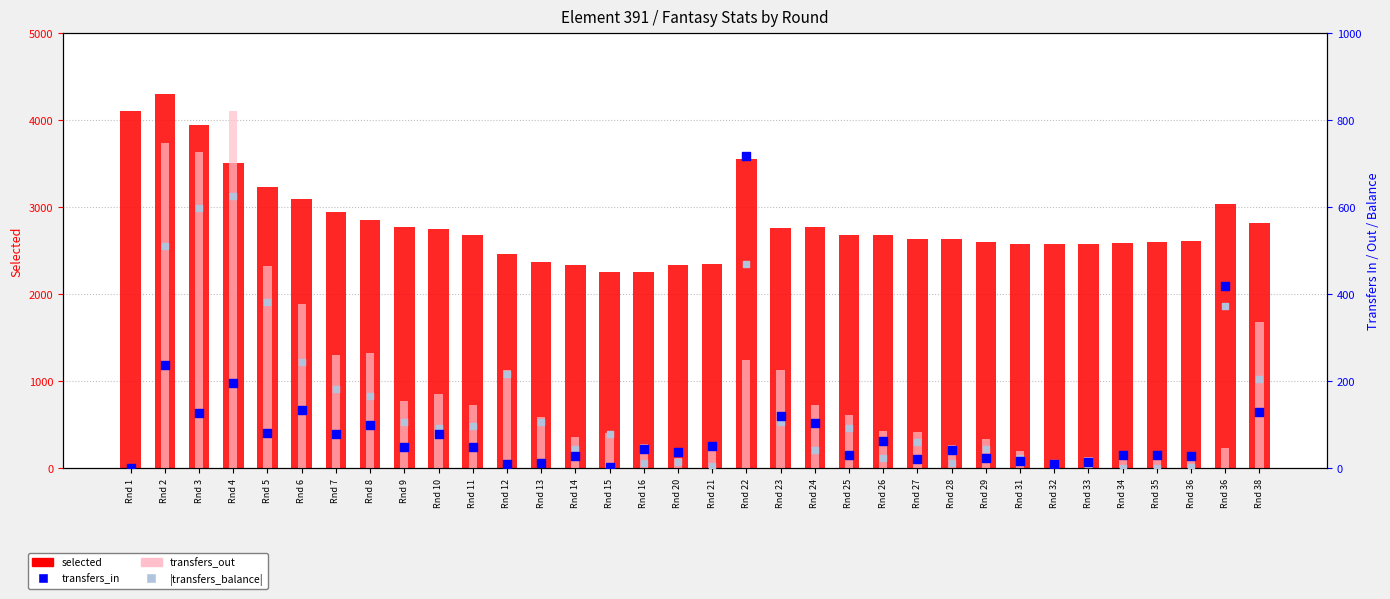

Is the value of selected at Rnd 28 greater than the value of transfers_in at Rnd 32?

Yes